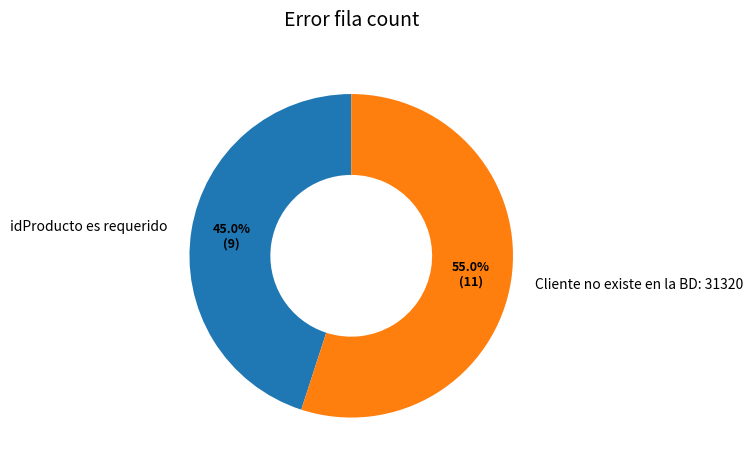

Which has a higher value, idProducto es requerido or Cliente no existe en la BD: 31320?

Cliente no existe en la BD: 31320